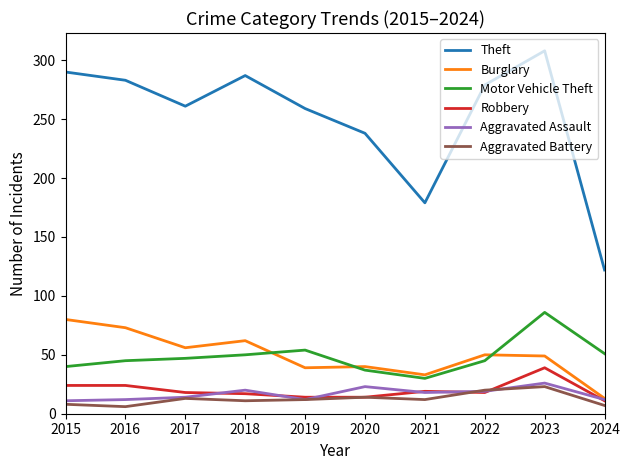

At which label does Burglary reach its peak?

2015